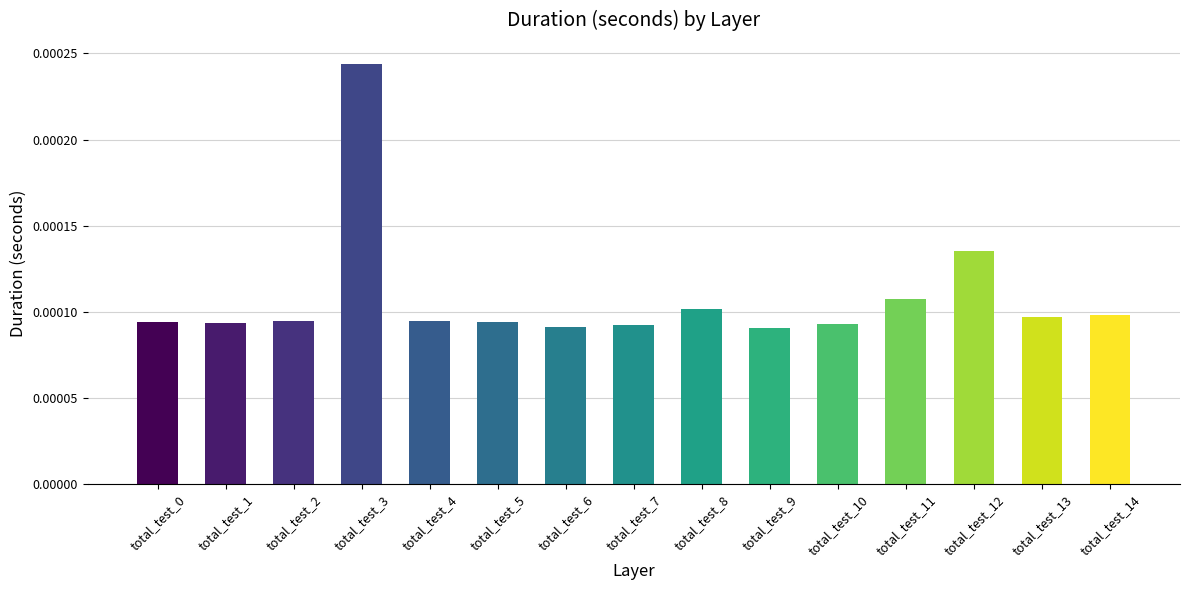

Count the values in the range 0 to 1.

15